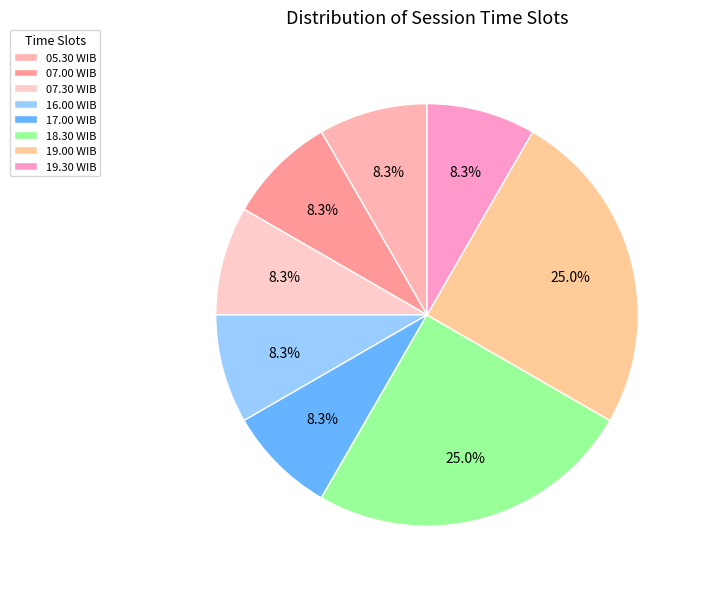

Is 07.00 WIB the majority of the pie?

No